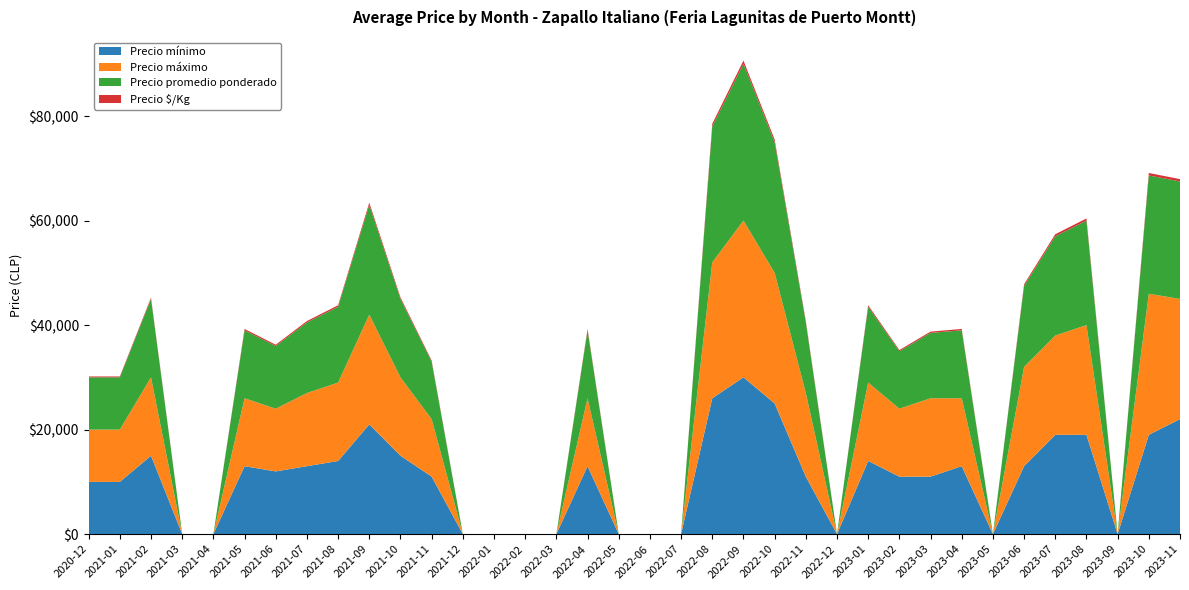

Reading left to right, what are all the values shown in this chart?

Precio mínimo: 10000	10000	15000	0	0	13000	12000	13000	14000	21000	15000	11000	0	0	0	0	13000	0	0	0	26000	30000	25000	11000	0	14000	11000	11000	13000	0	13000	19000	19000	0	19000	22000
Precio máximo: 10000	10000	15000	0	0	13000	12000	14000	15000	21000	15000	11000	0	0	0	0	13000	0	0	0	26000	30000	25000	16000	0	15000	13000	15000	13000	0	19000	19000	21000	0	27000	23000
Precio promedio ponderado: 10000	10000	15000	0	0	13000	12000	13500	14500	21000	15000	11000	0	0	0	0	13000	0	0	0	26000	30000	25000	13500	0	14500	11000	12500	13000	0	15500	19000	20000	0	22630	22480
Precio $/Kg: 167	167	250	0	0	260	240	270	290	420	300	220	0	0	0	0	260	0	0	0	520	600	500	270	0	290	220	250	260	0	310	380	400	0	470	450